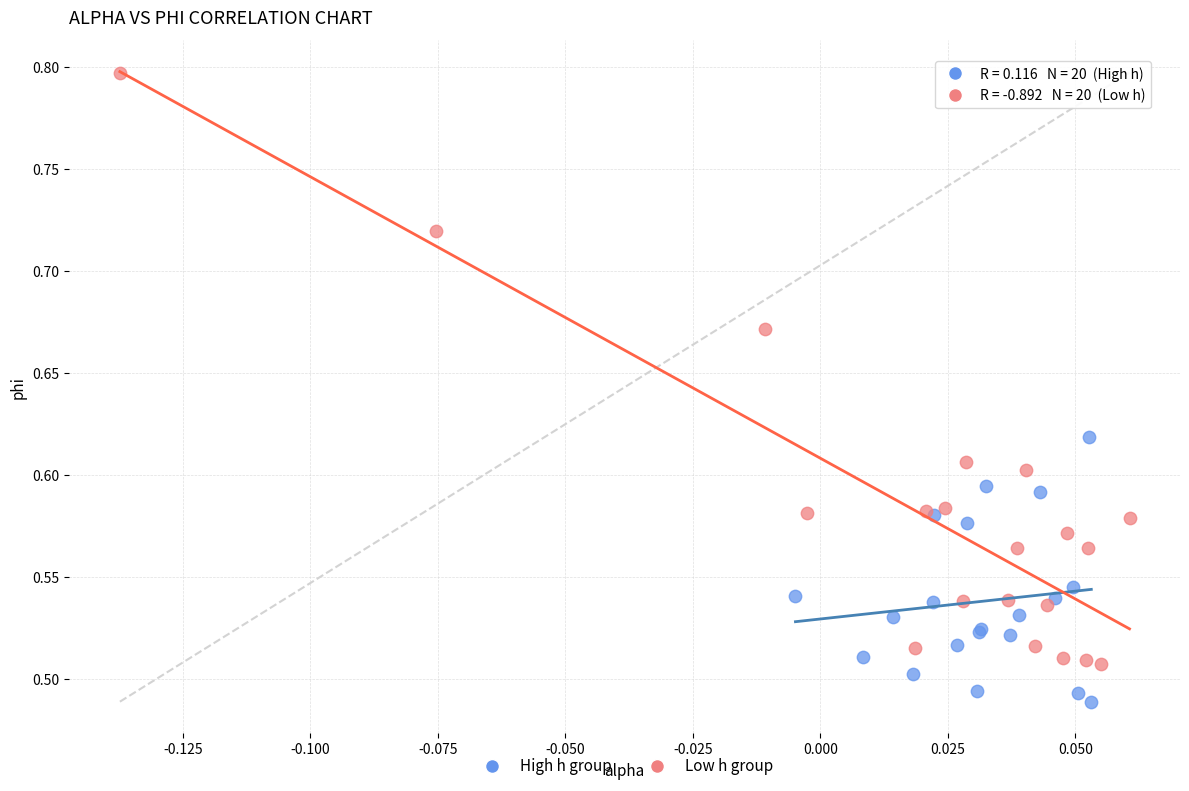

Which series reaches the minimum Y coordinate?

High h group